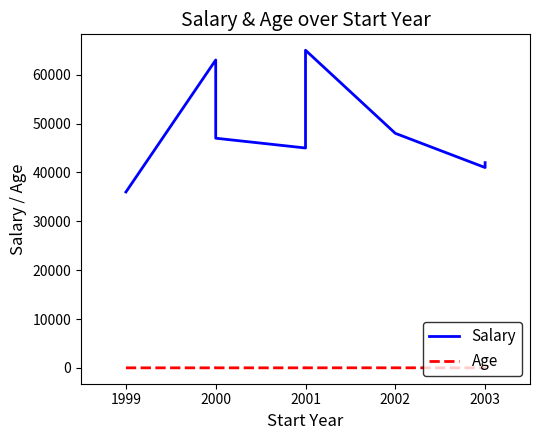

Is this an area chart (filled region under the line)?

No